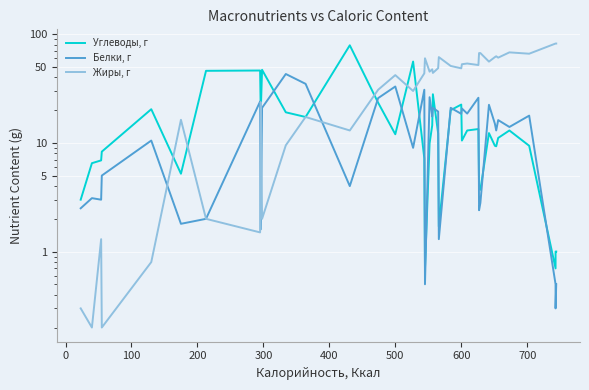

What is the value of the Белки, г point at the 32nd from the left?

15.0